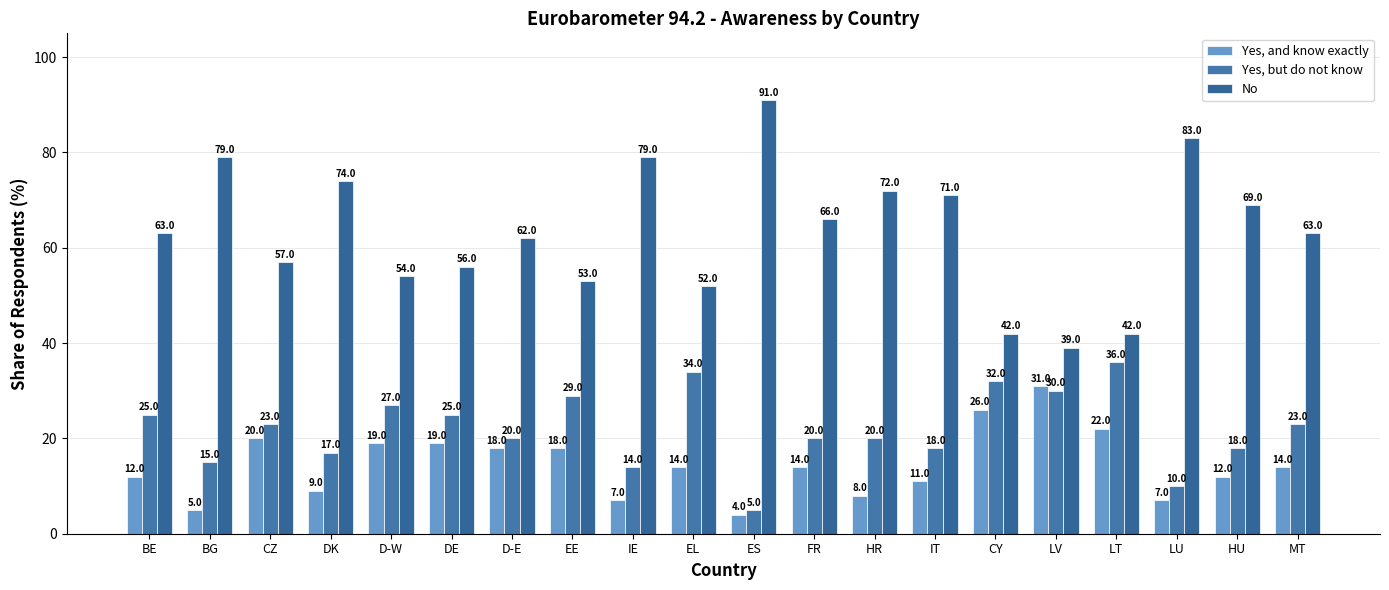

The value of No at LU is 83.0. True or false?

True